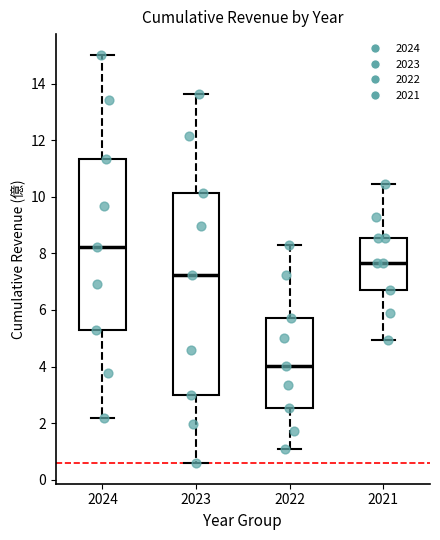

Where does the median line of the box at x = 2023 sit on the y-axis? The values are not printed on the chart, so give them approximately, as read against the axis.

7.2